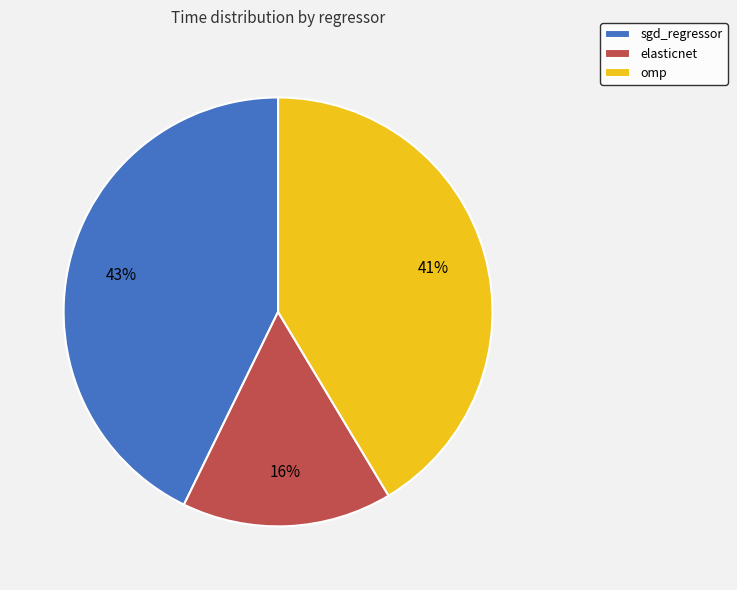

What is the smallest slice in the pie chart?

elasticnet